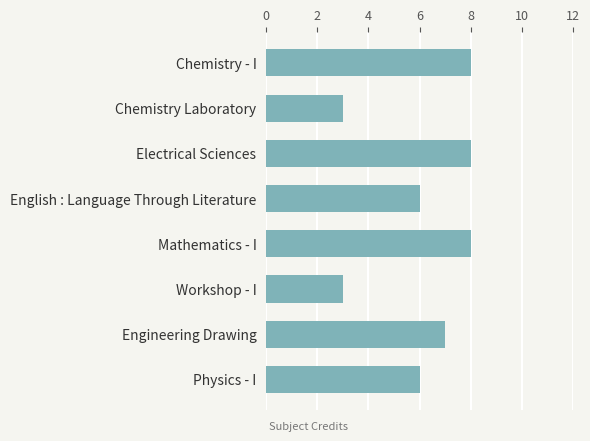

Approximately how many times larger is the value at Workshop - I compared to Electrical Sciences?

0.4